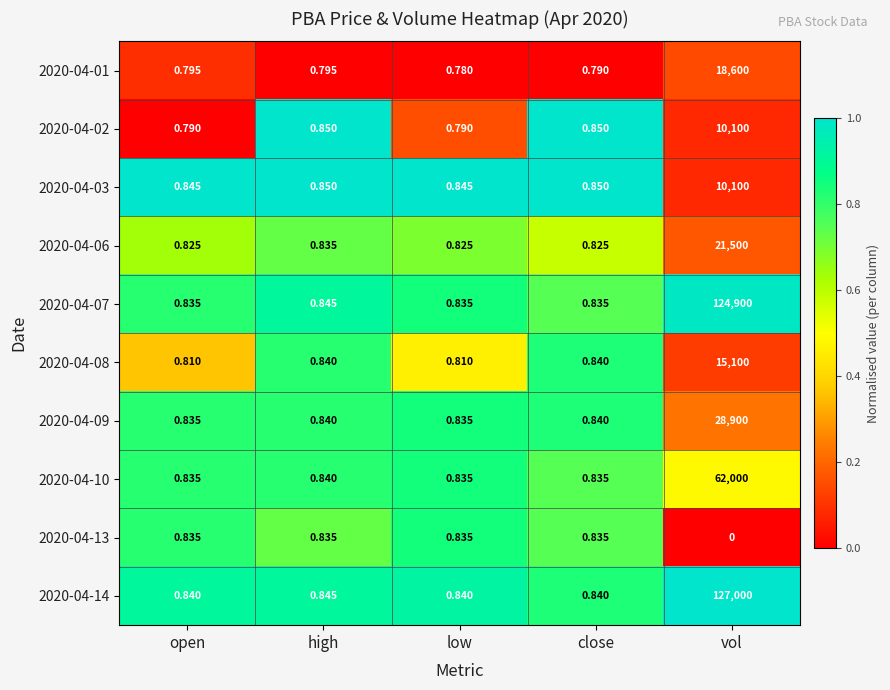

Which category has the highest value in the 2020-04-09 series?

vol